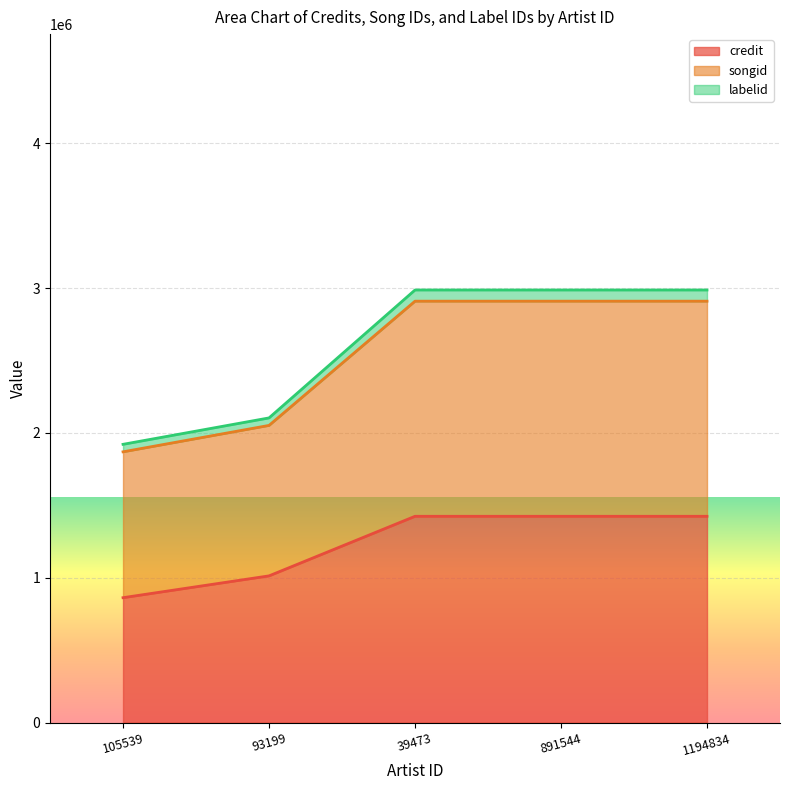

What is the difference between the maximum and minimum values in the labelid series?

1040490